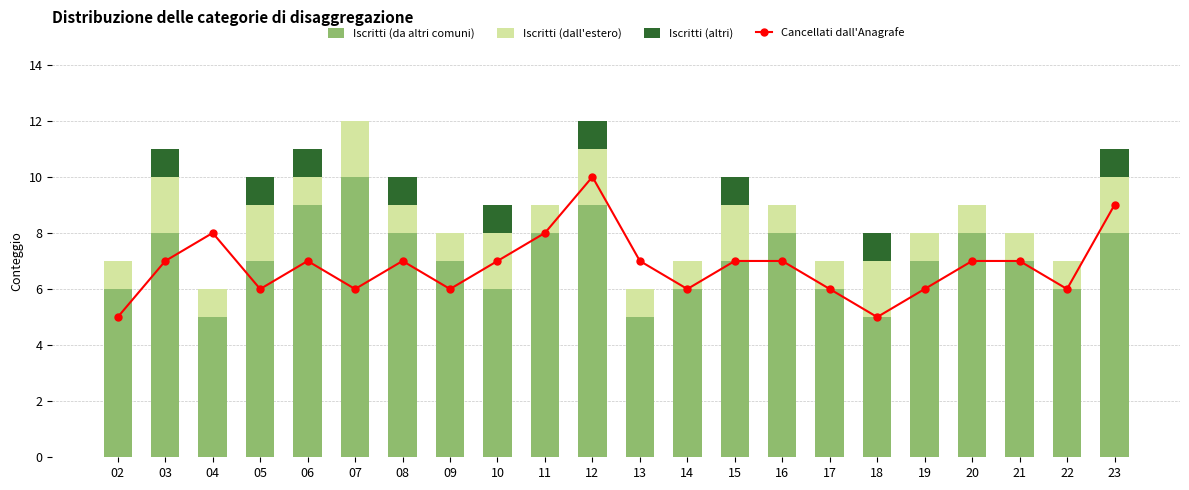

Which series has the largest range (max minus min)?

Iscritti (da altri comuni)